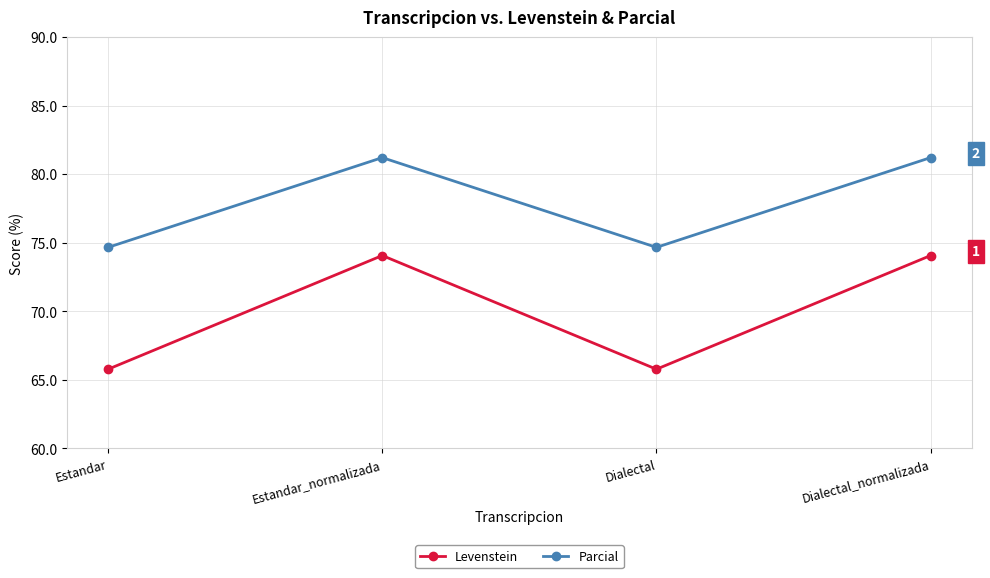

Rank the series by their maximum value, from highest to lowest.

Parcial, Levenstein